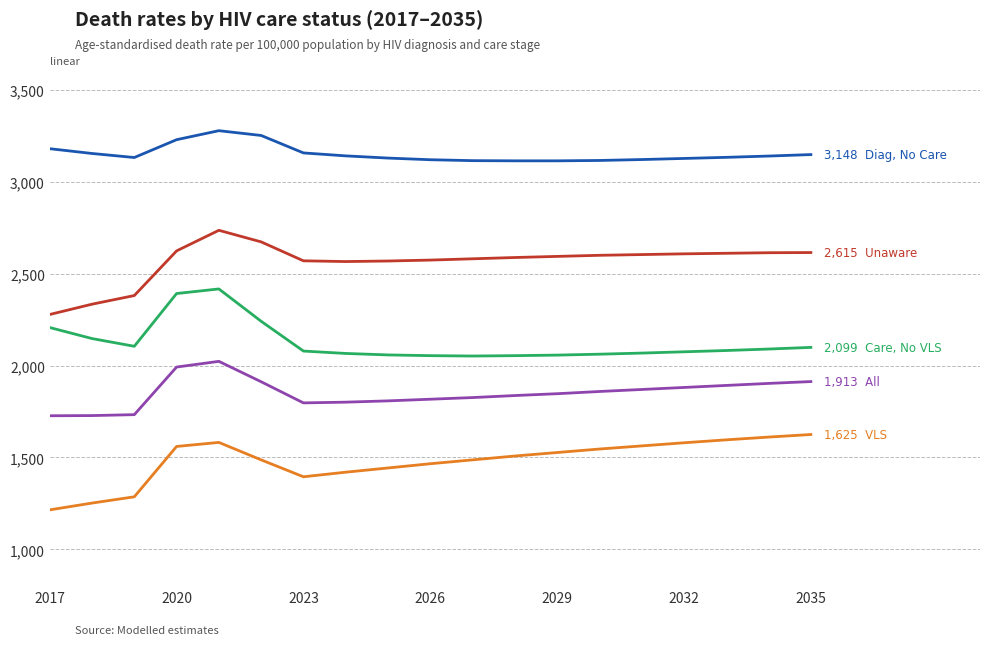

What is the smallest value displayed?

1215